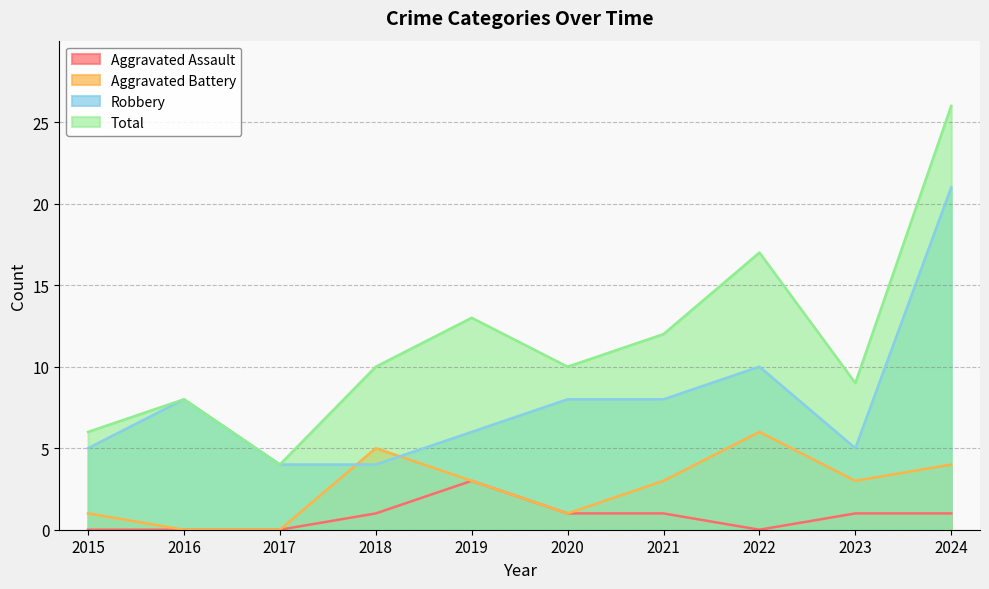

At which label is Robbery closest to 12?

2022